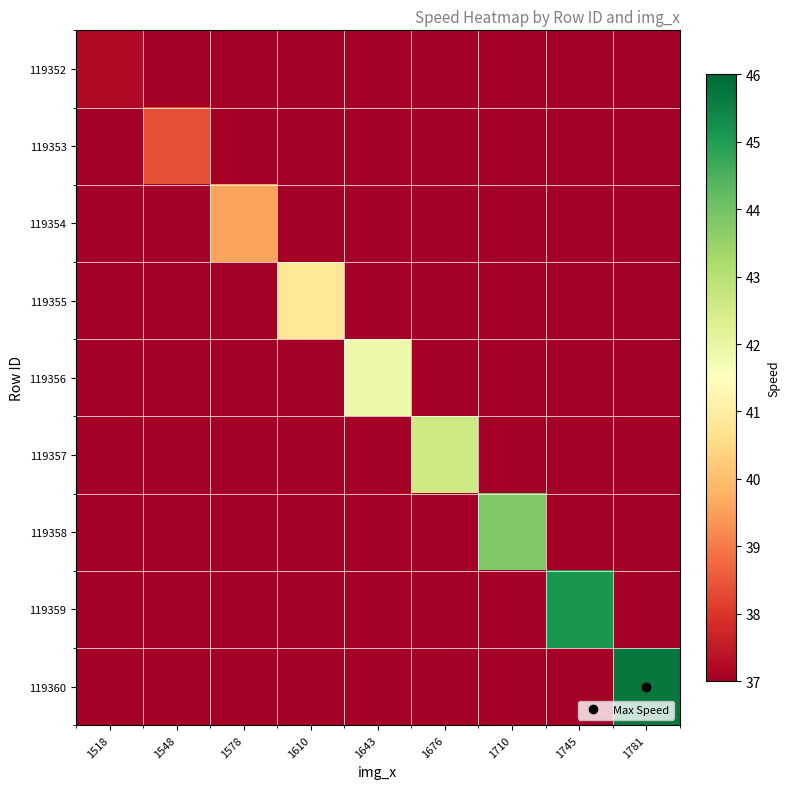

Count the number of categories in the chart.

9